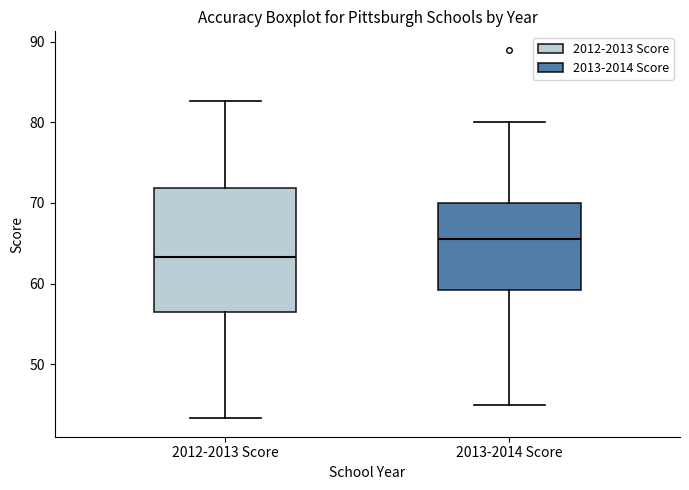

Which box has the lowest median line?

2012-2013 Score